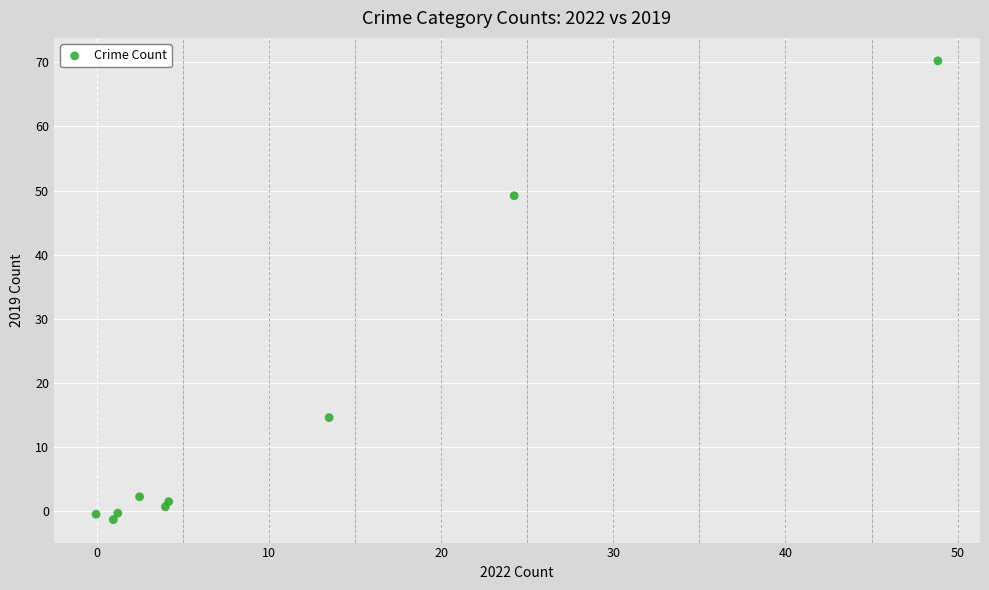

What Y value in the scatter plot is closest to 34?

49.2